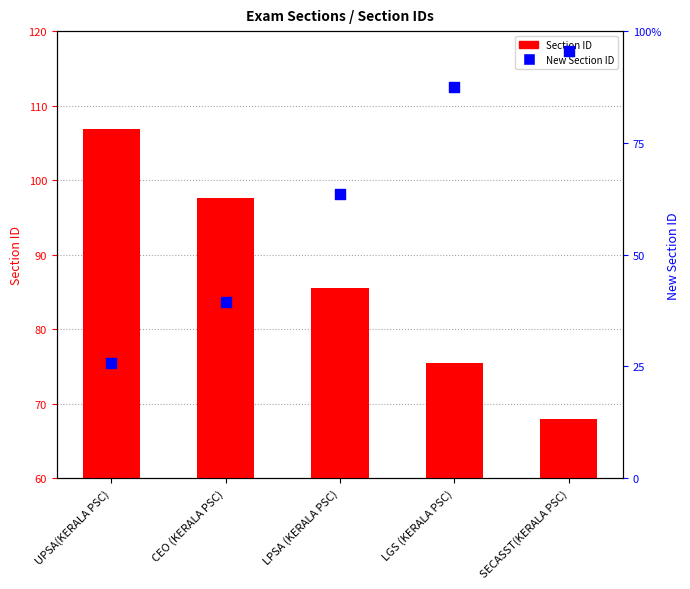

Which series has the largest Y range (max minus min)?

New Section ID